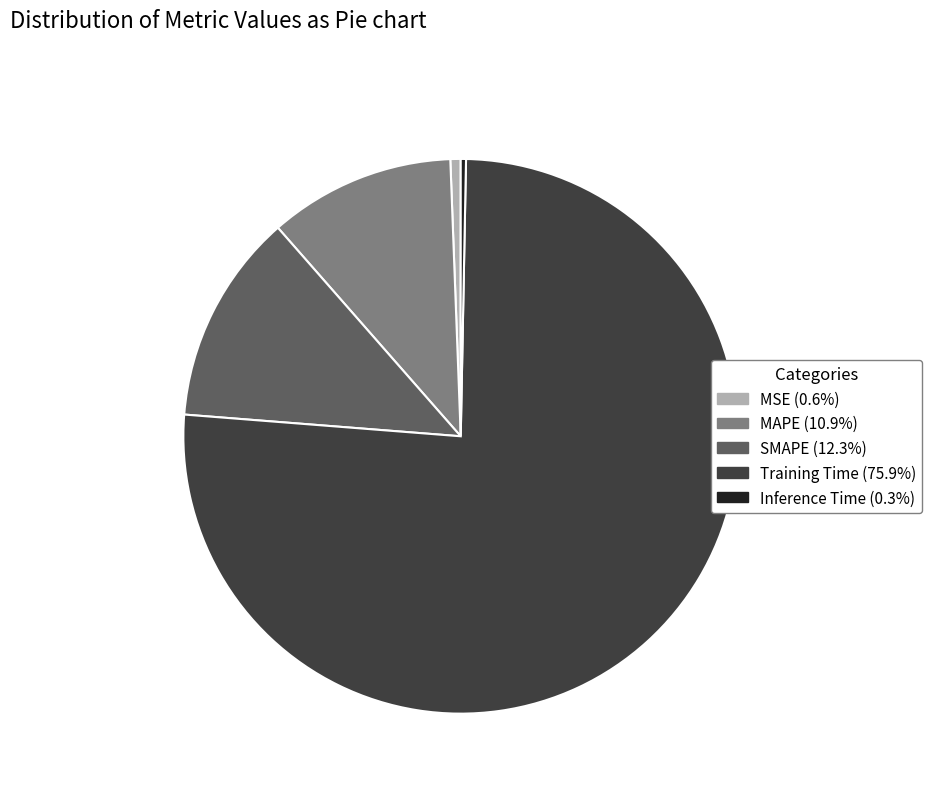

Which category has the biggest portion of the pie?

Training Time